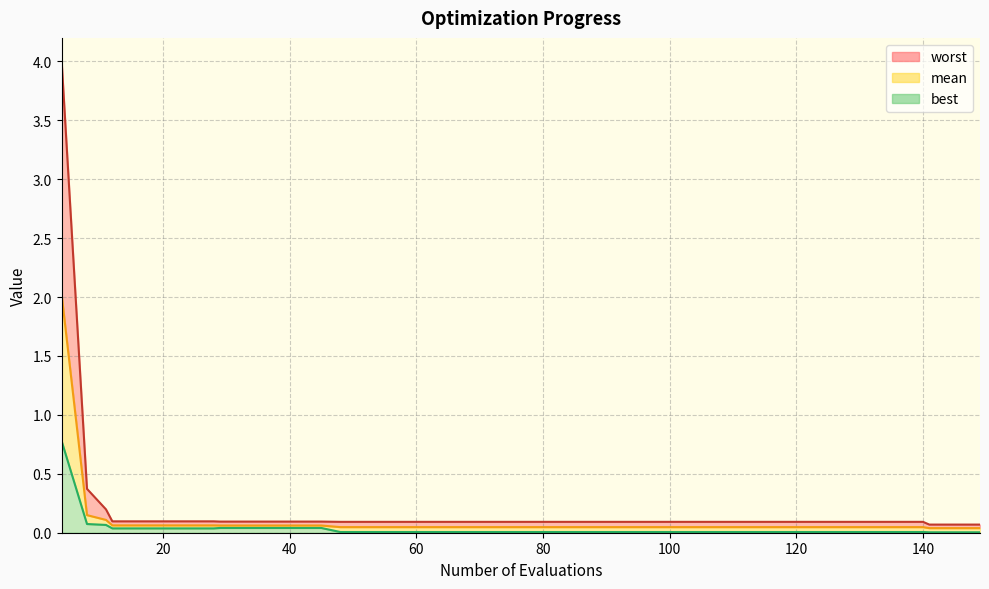

Does the chart have visible grid lines?

Yes